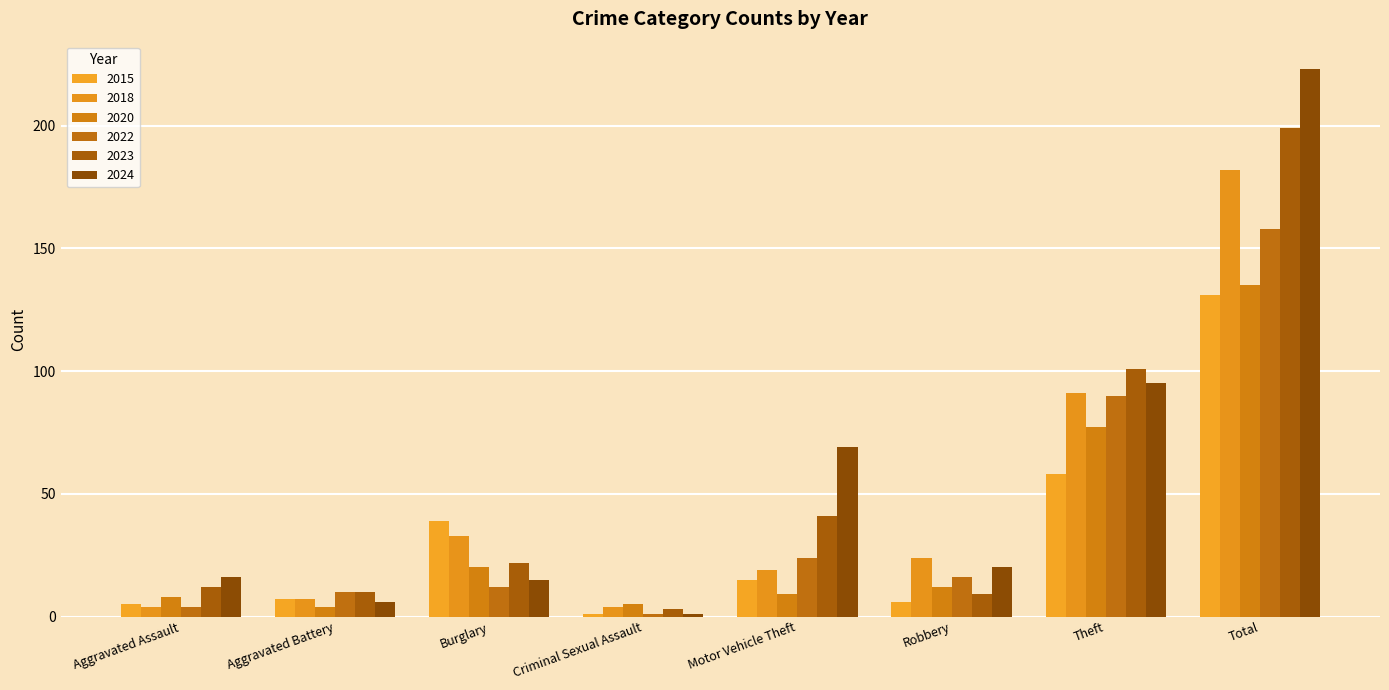

Reading left to right, what are all the values shown in this chart?

2015: 5	7	39	1	15	6	58	131
2018: 4	7	33	4	19	24	91	182
2020: 8	4	20	5	9	12	77	135
2022: 4	10	12	1	24	16	90	158
2023: 12	10	22	3	41	9	101	199
2024: 16	6	15	1	69	20	95	223